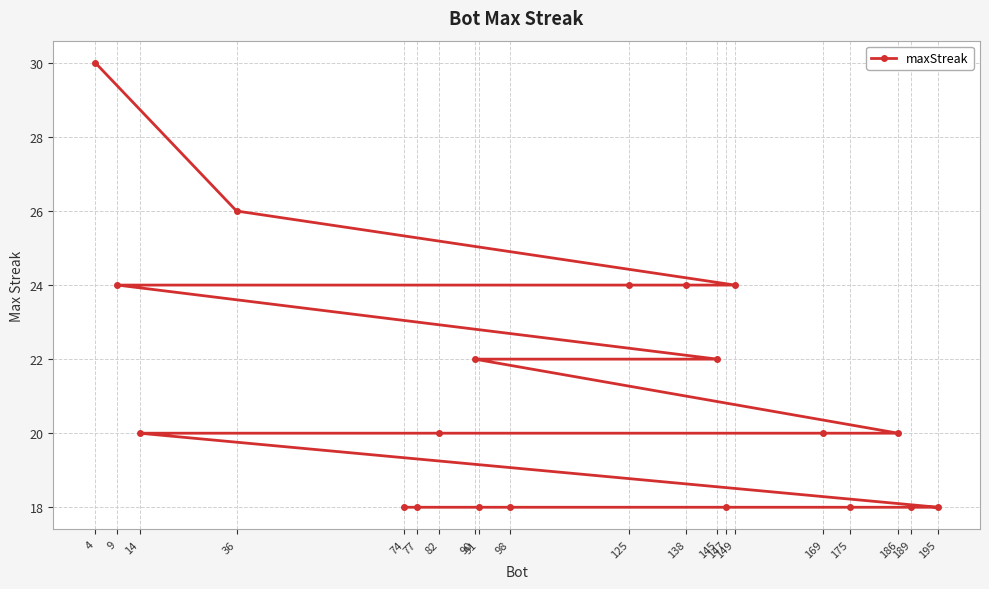

What is the greatest value displayed?

30